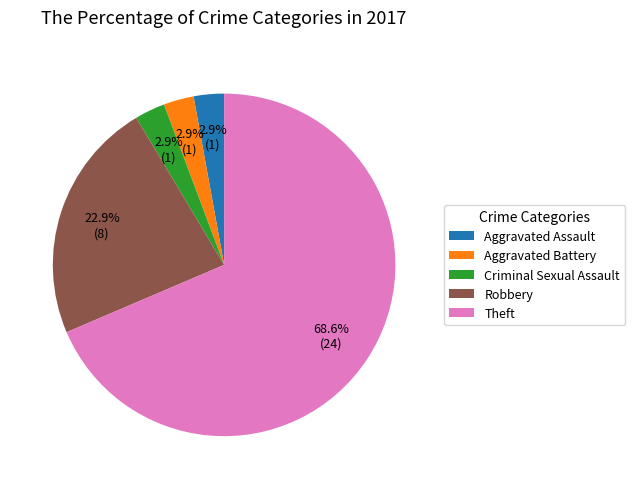

What percentage is NOT represented by Aggravated Battery?

97.1%